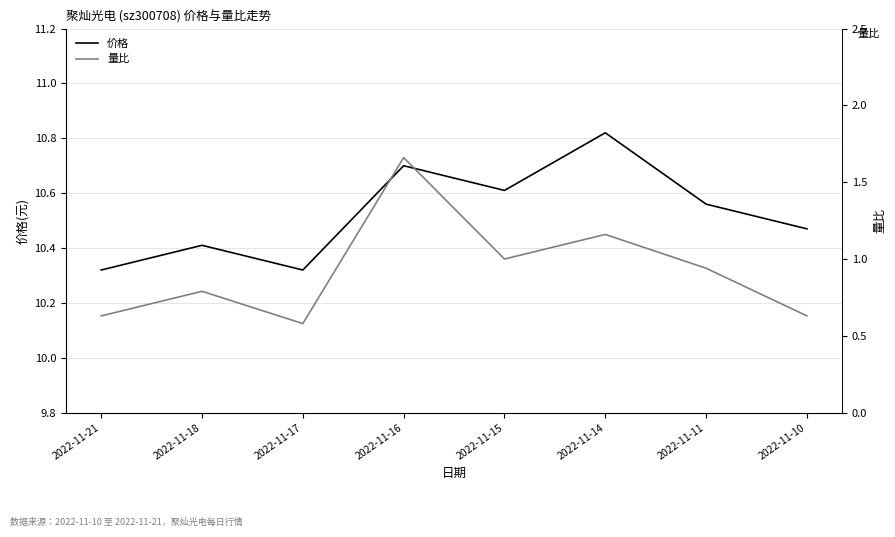

True or false: 价格 and 量比 cross at least once.

False